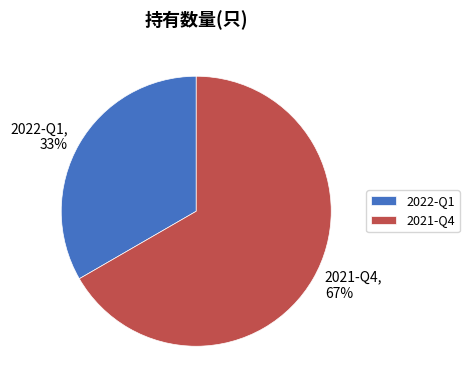

Which category has the biggest portion of the pie?

2021-Q4